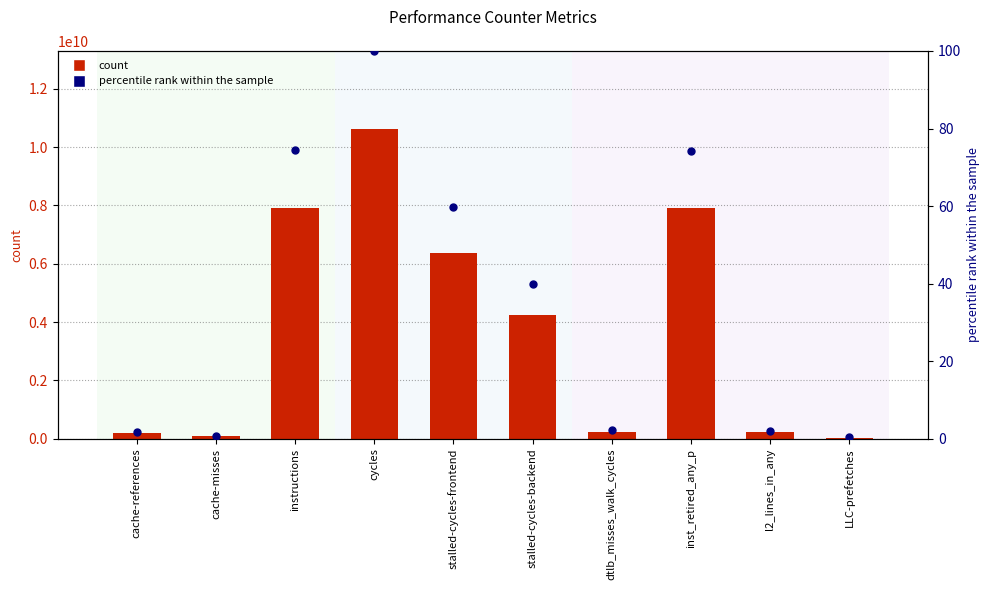

What are all the series names shown in the legend?

count, percentile rank within the sample